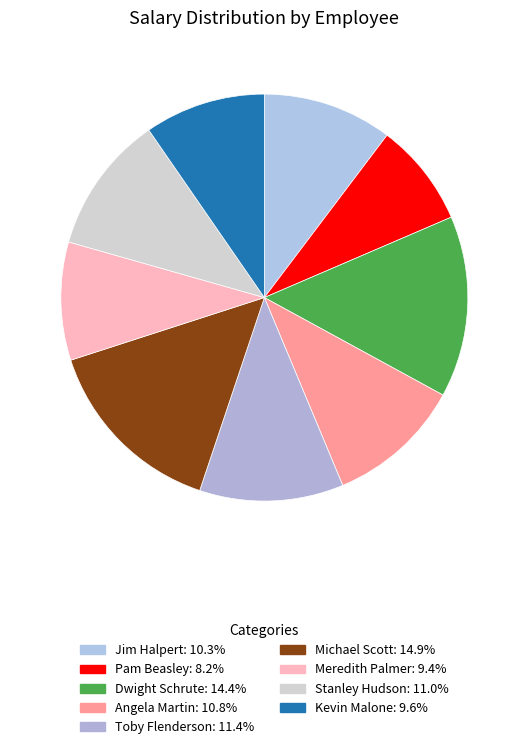

Combined, what portion of the pie is Jim Halpert and Meredith Palmer?

19.7%